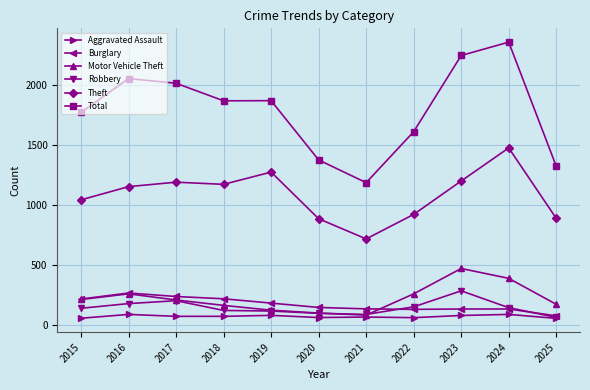

Is this an area chart (filled region under the line)?

No